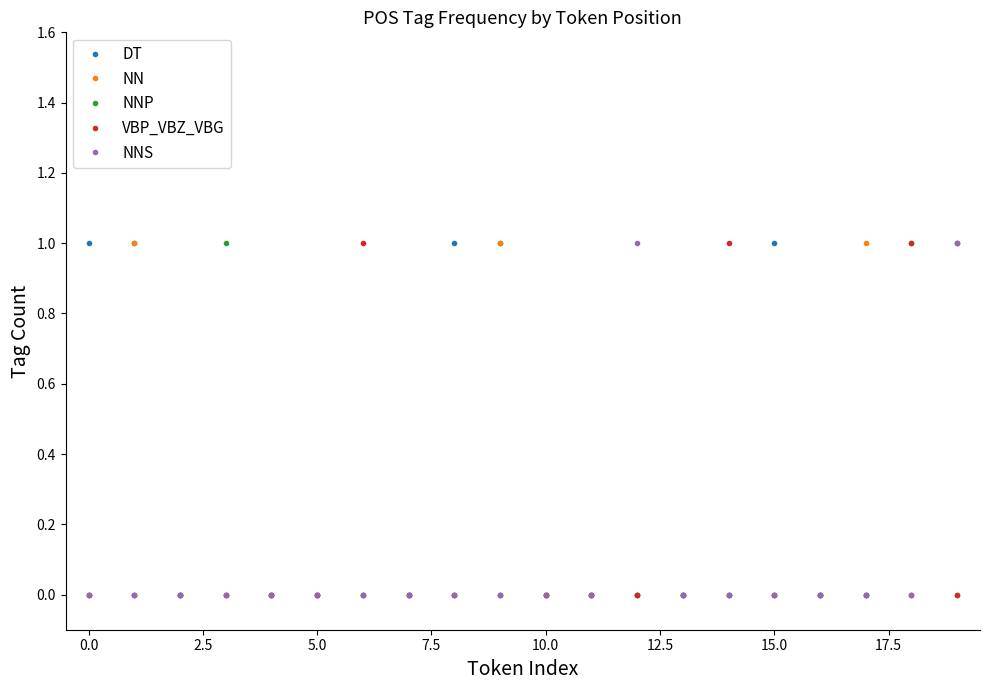

Which series has the largest total across all categories?

DT